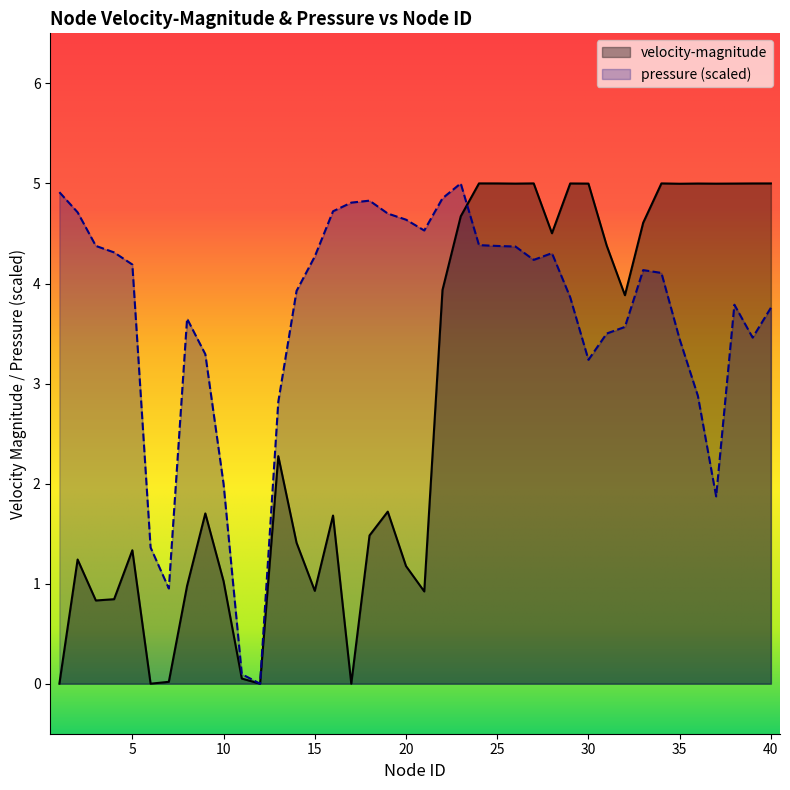

What are all the series names shown in the legend?

velocity-magnitude, pressure (scaled)